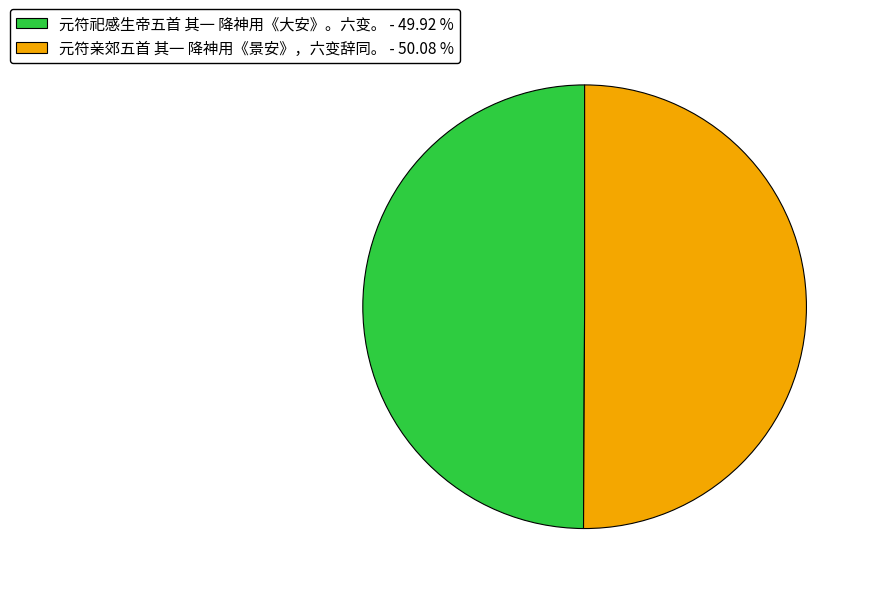

What is the ratio of the value at 元符祀感生帝五首 其一 降神用《大安》。六变。 - 49.92 % to the value at 元符亲郊五首 其一 降神用《景安》，六变辞同。 - 50.08 %?

1.0